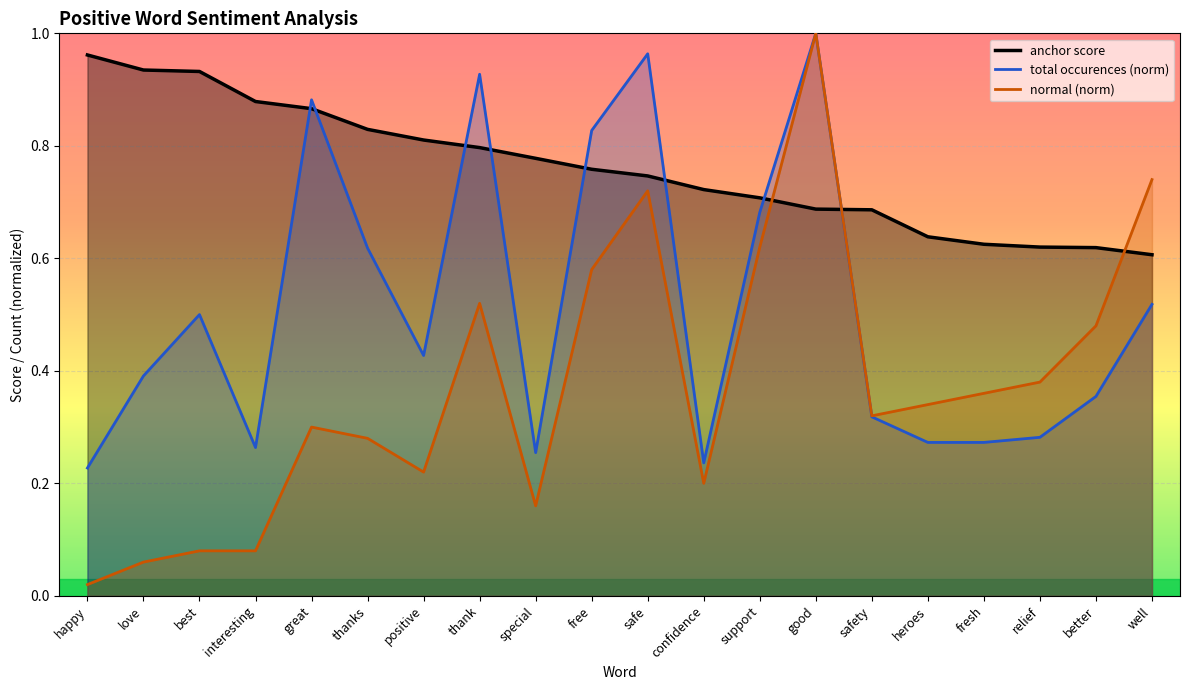

Rank the series at safe from lowest to highest value.

normal, anchor score, total occurences